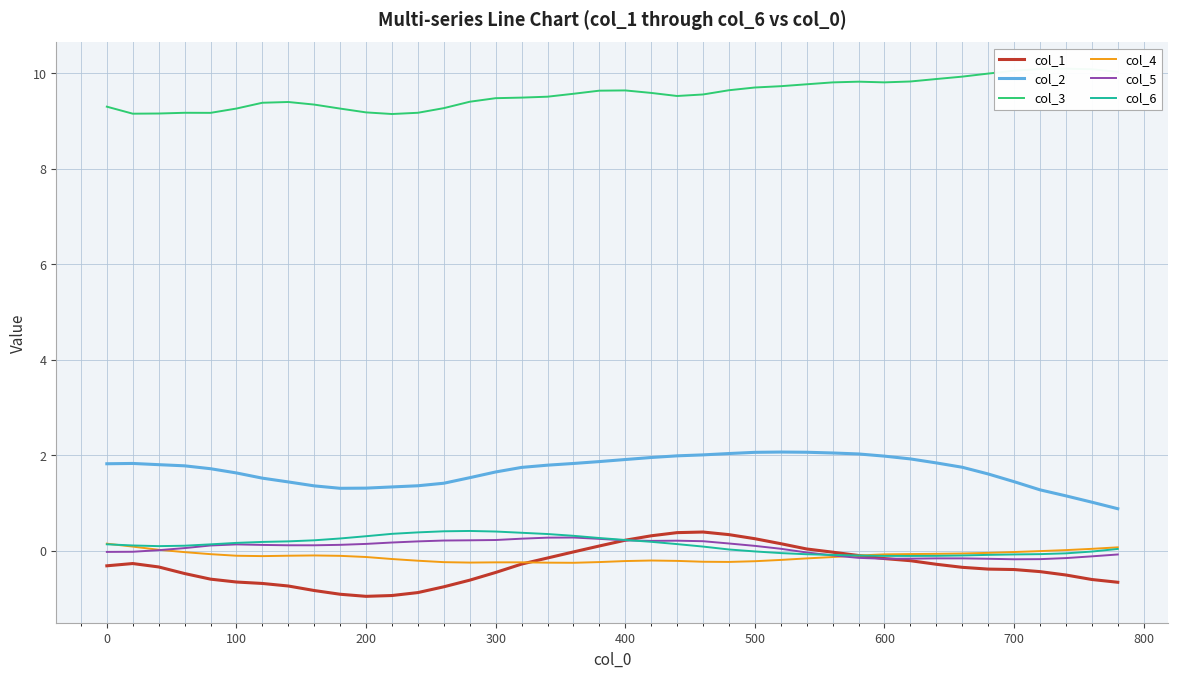

What is the maximum value for col_5?

0.3